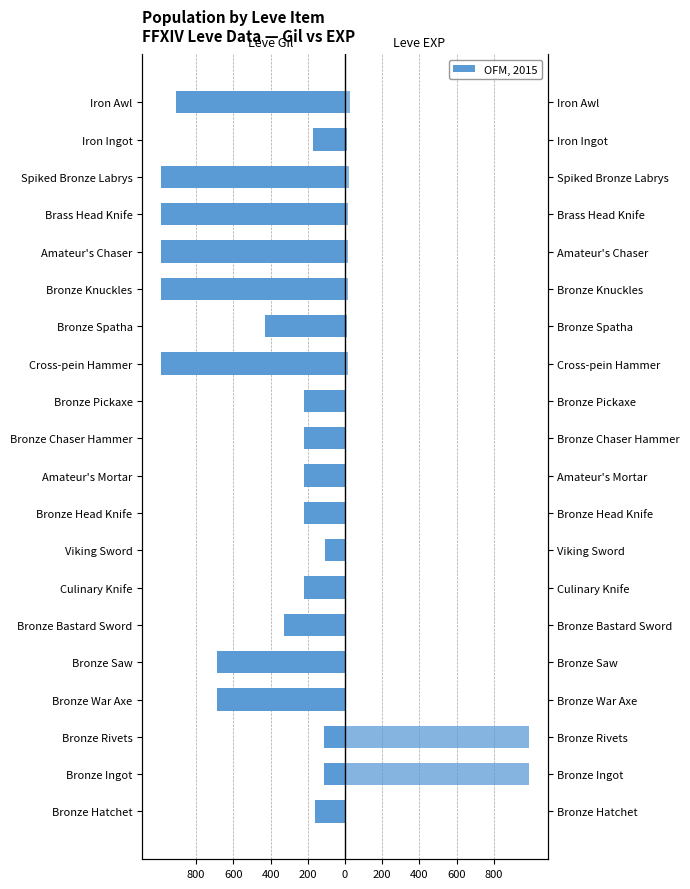

Which series has the largest range (max minus min)?

Leve EXP